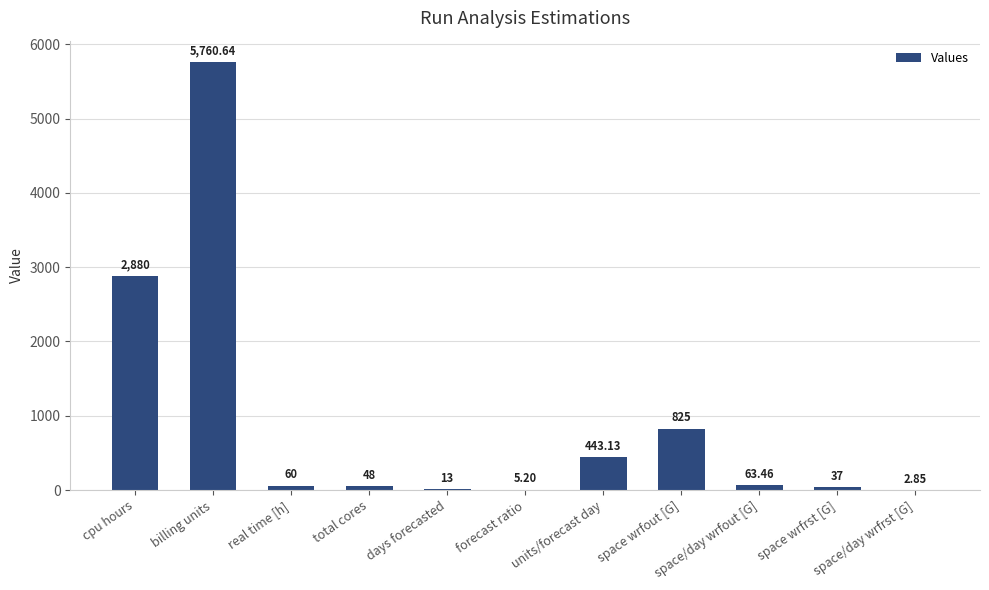

Which label corresponds to the largest value in the chart?

billing units